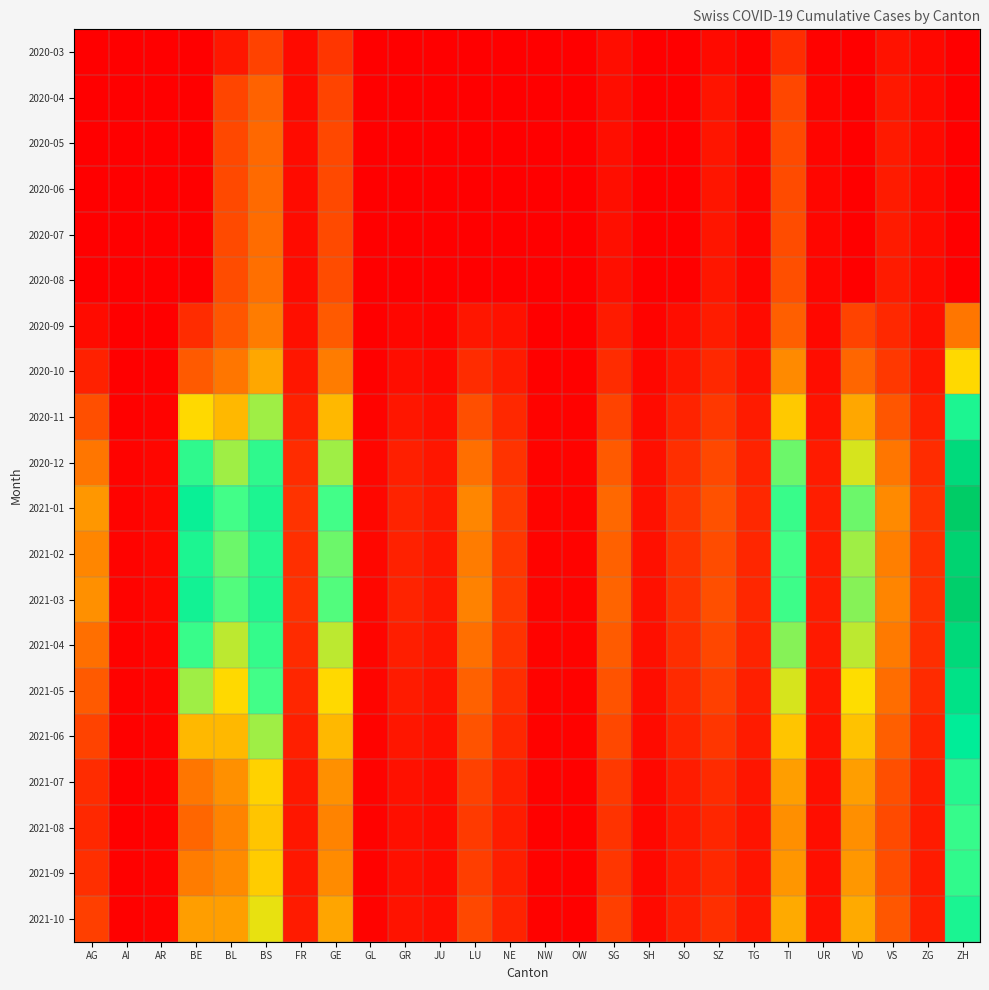

What is the difference between the highest and lowest values at TI?

848